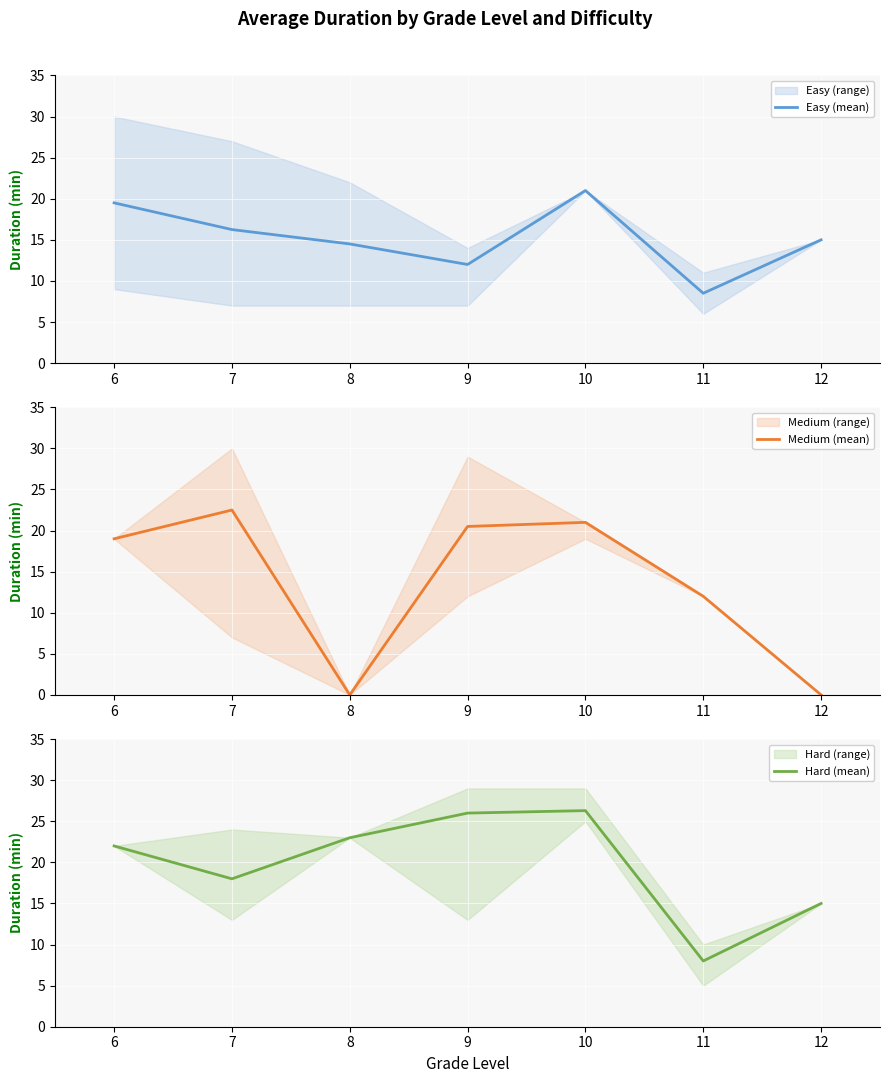

Read the Hard (mean) value at 8.

23.0